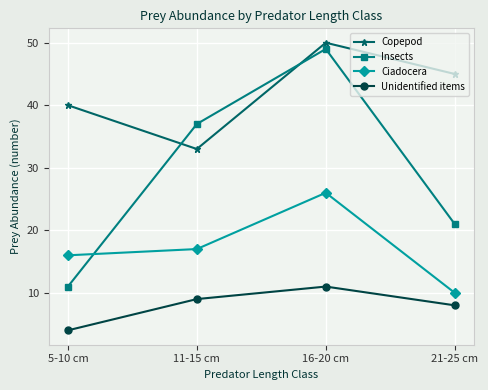

List the labels in order of Ciadocera value, smallest first.

21-25 cm, 5-10 cm, 11-15 cm, 16-20 cm